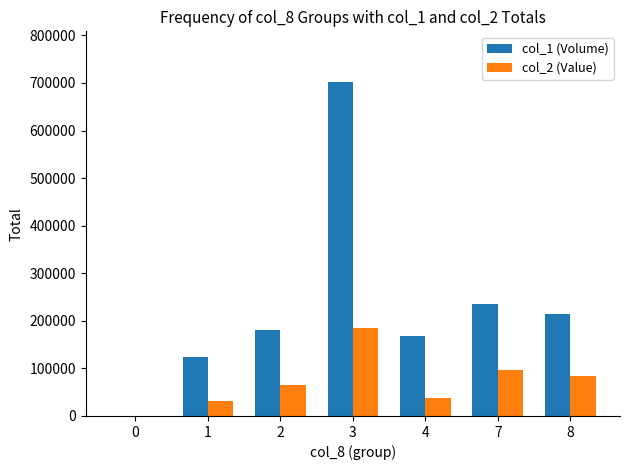

What is the greatest value displayed?

703000